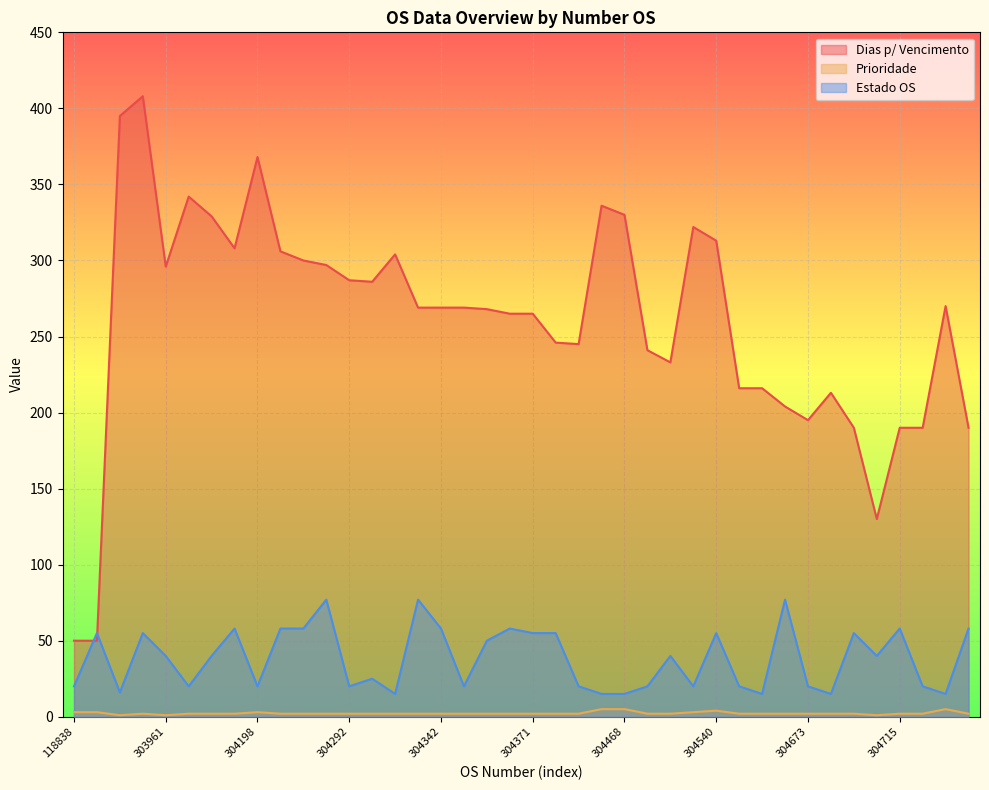

True or false: Dias p/ Vencimento has more than 1 points higher than both neighbors.

True